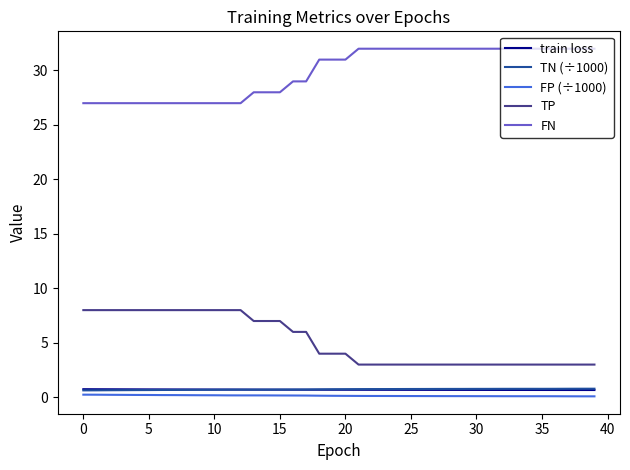

True or false: FP (÷1000) and TP intersect in this chart.

False